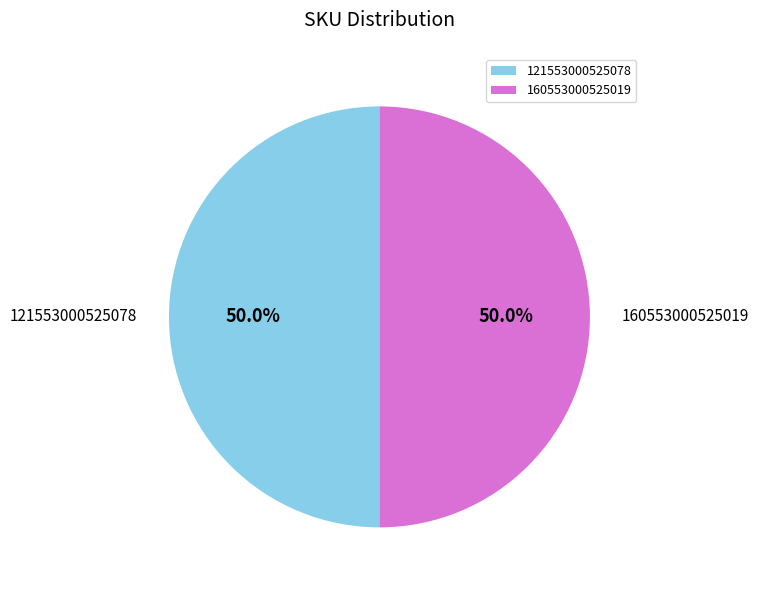

Do 121553000525078 and 160553000525019 together represent more than half of the pie?

Yes